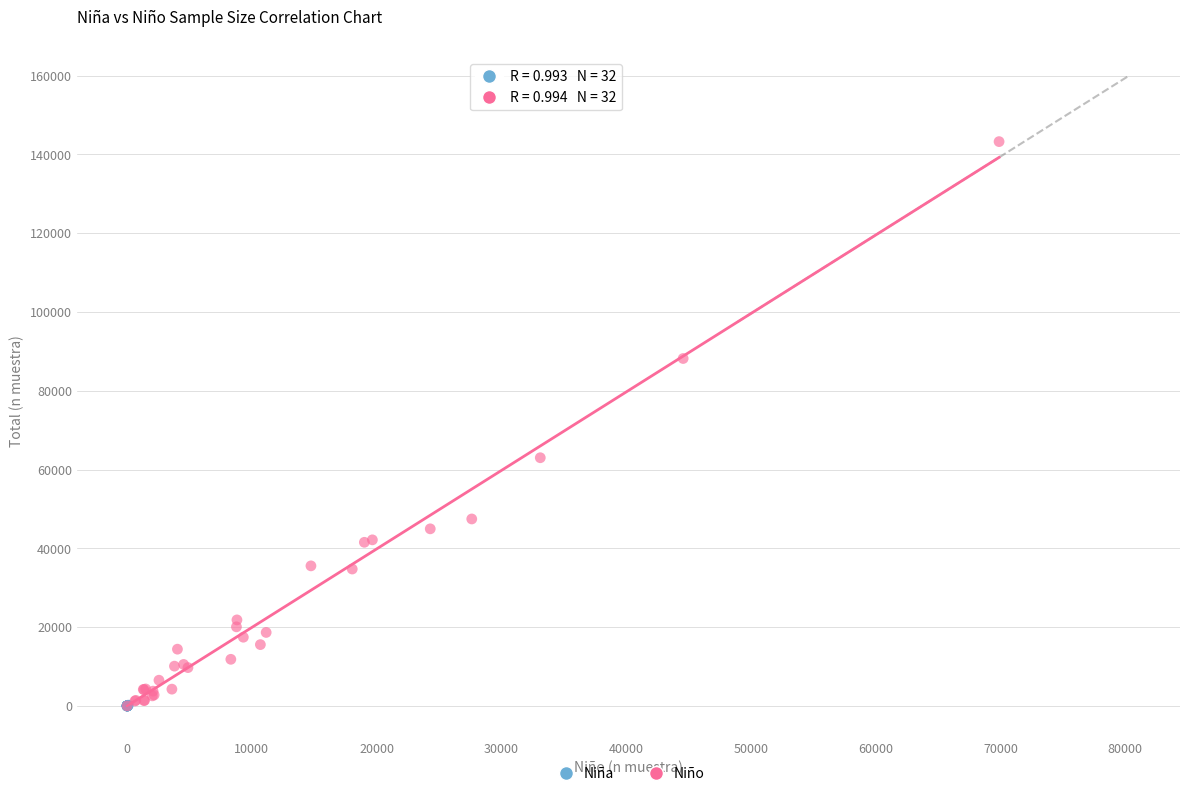

Which series has the widest spread of Y values?

Niño